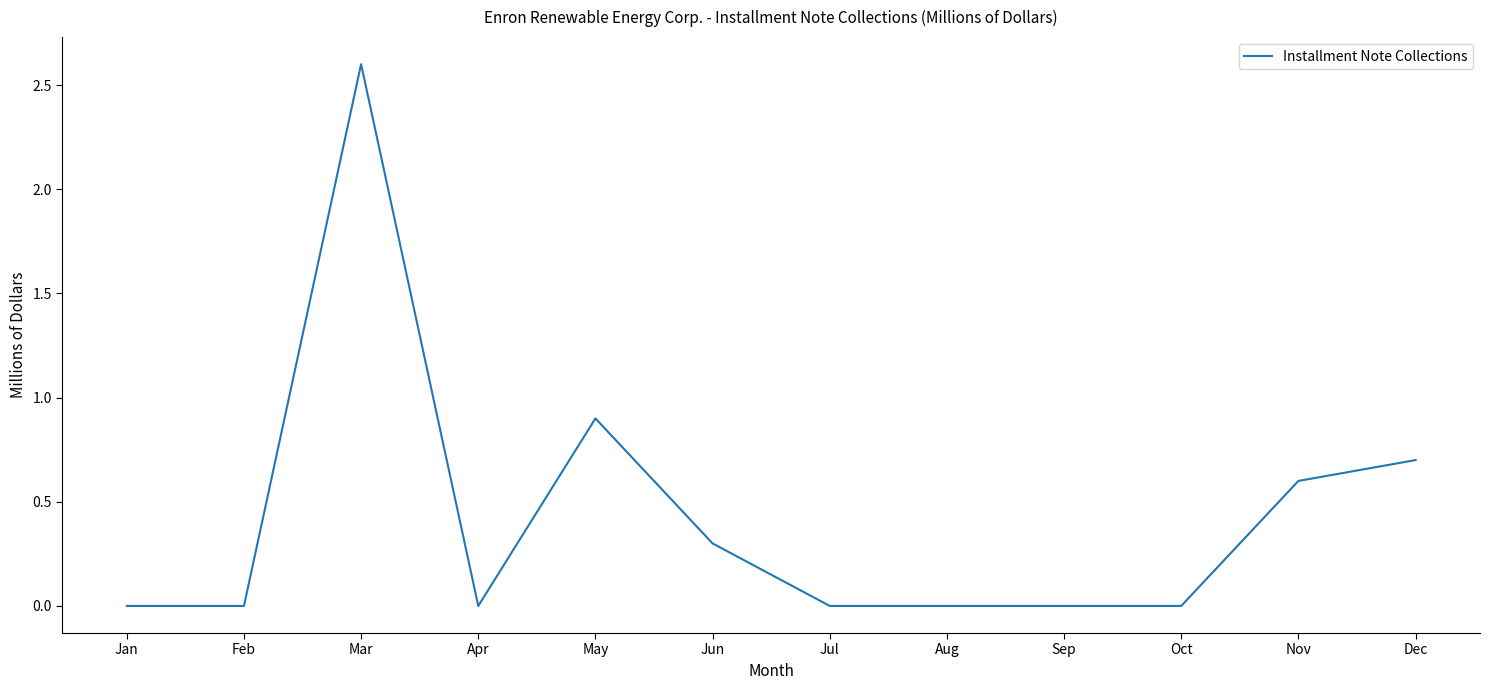

Is it true that the value at Dec is 0.2?

False